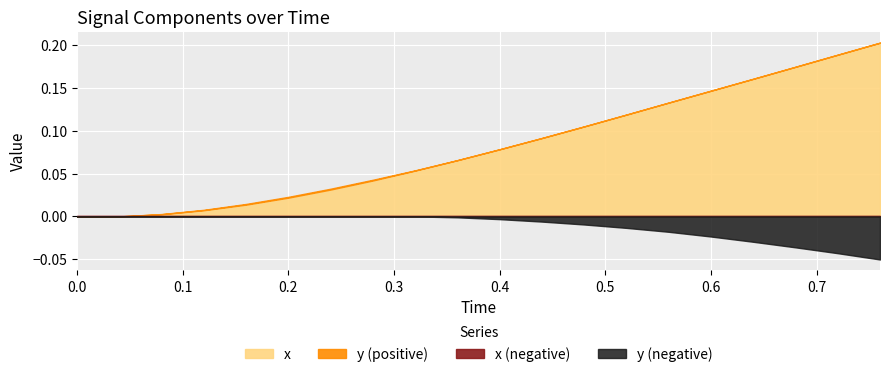

Is it true that y equals 0.0 at 1?

False